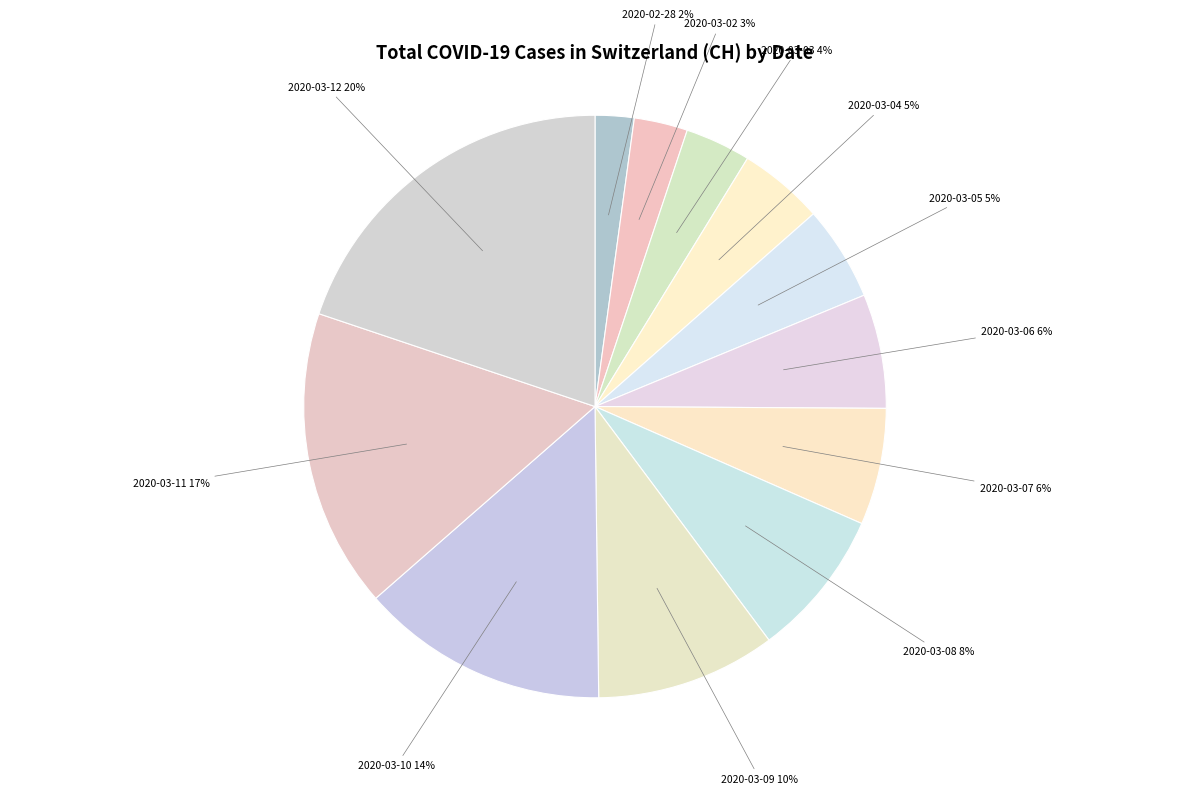

What is the smallest slice in the pie chart?

2020-02-28